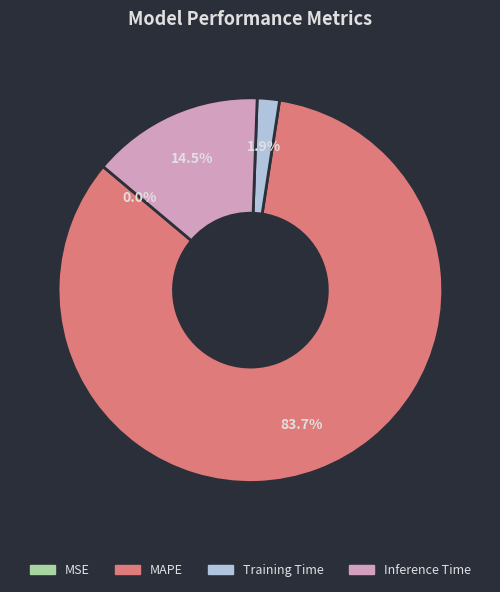

Does Training Time account for over 50% of the chart?

No